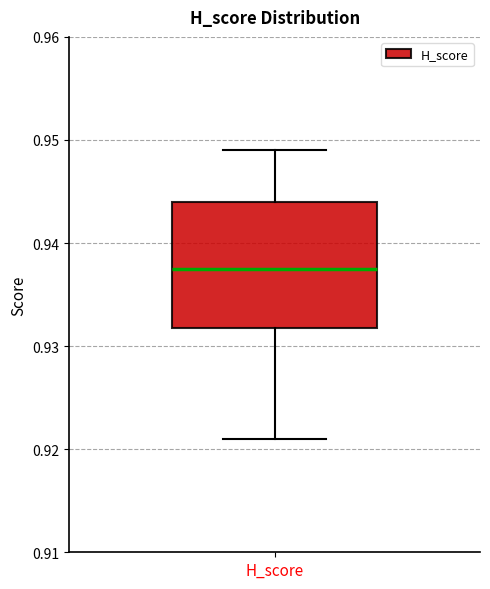

Transcribe this box plot: give where the median line is, the range the box spans, and where the two whiskers end, as read against the y-axis. The values are not printed on the chart, so give them approximately, as read against the axis.

median 0.938, box 0.932 to 0.944, whiskers 0.921 to 0.949